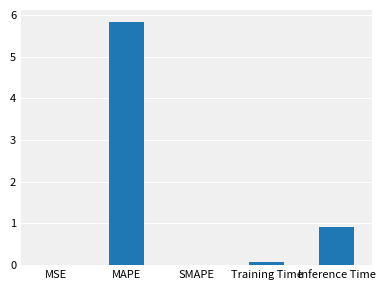

What is the maximum value shown in the chart?

5.8